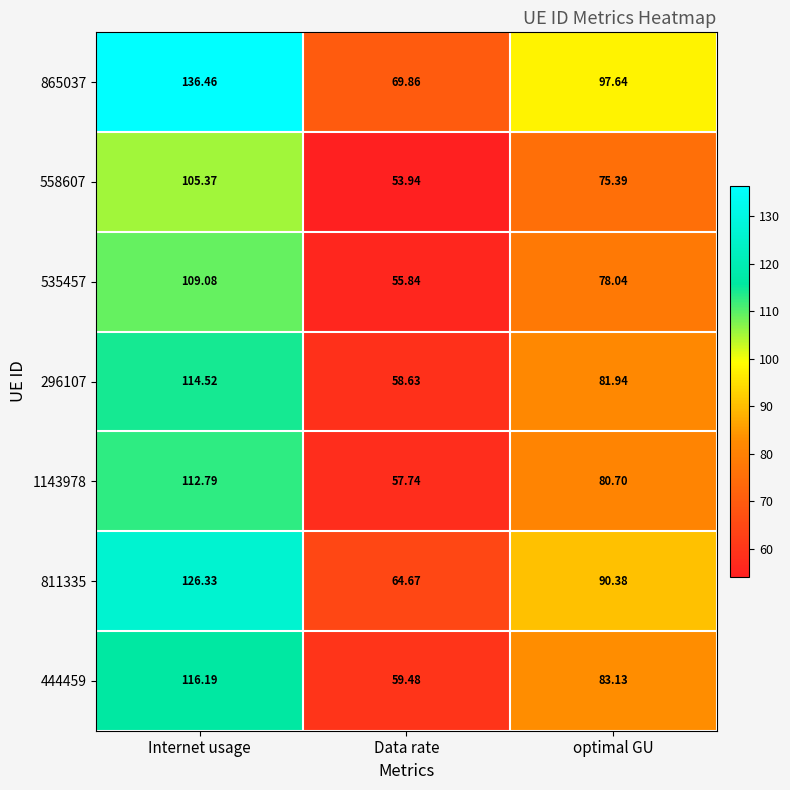

Where does the 865037 series first go above 97?

Internet usage